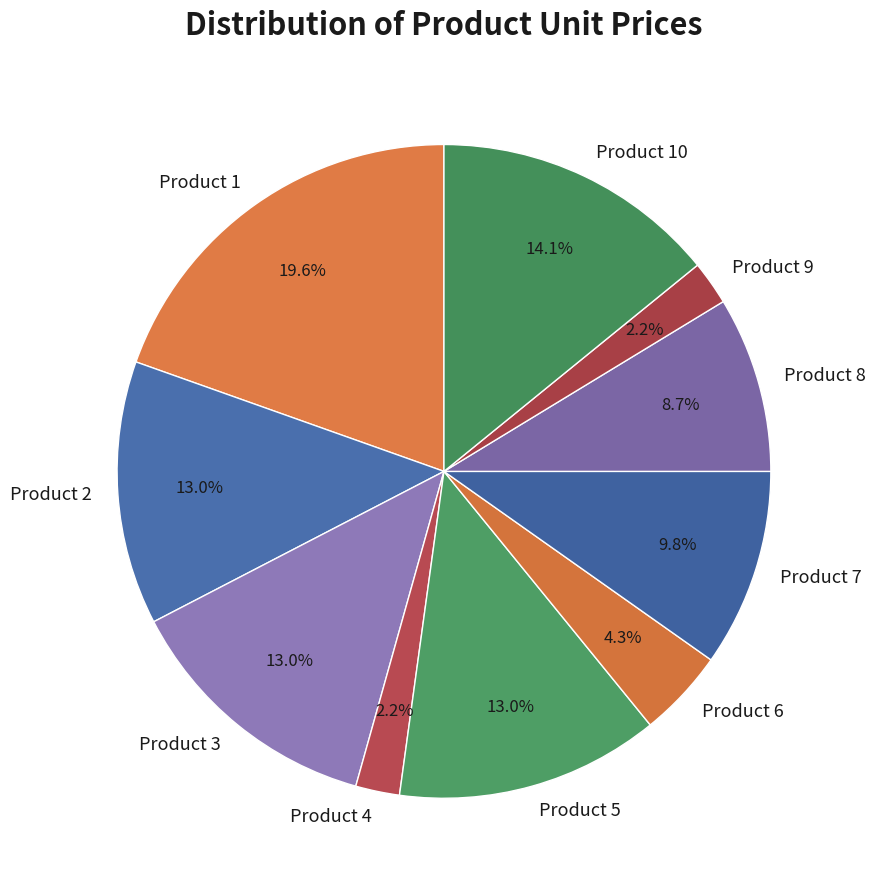

What portion of the pie excludes Product 10?

85.9%